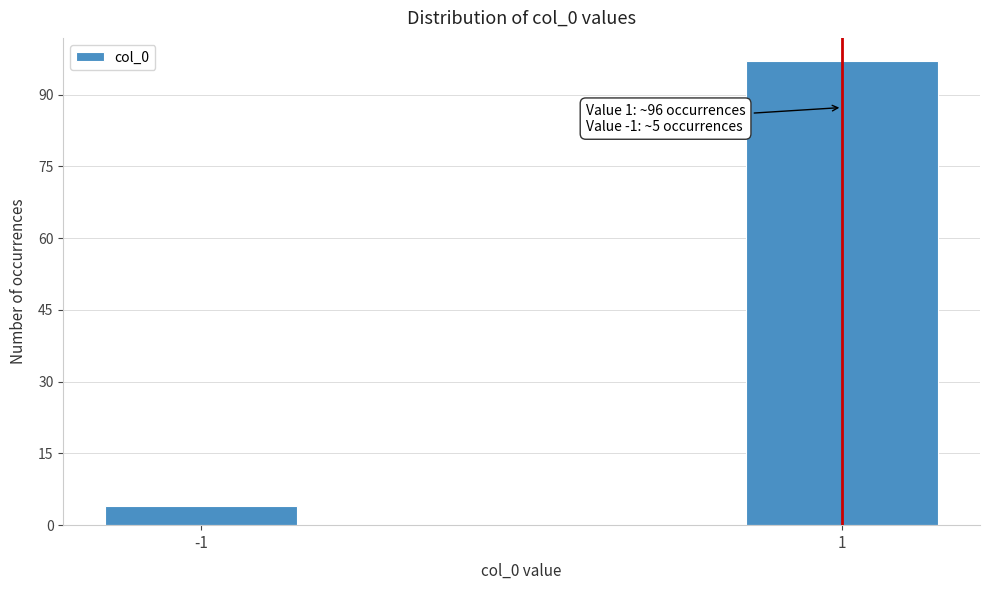

Reading right to left, list all the values displayed in this chart.

1=97	-1=4